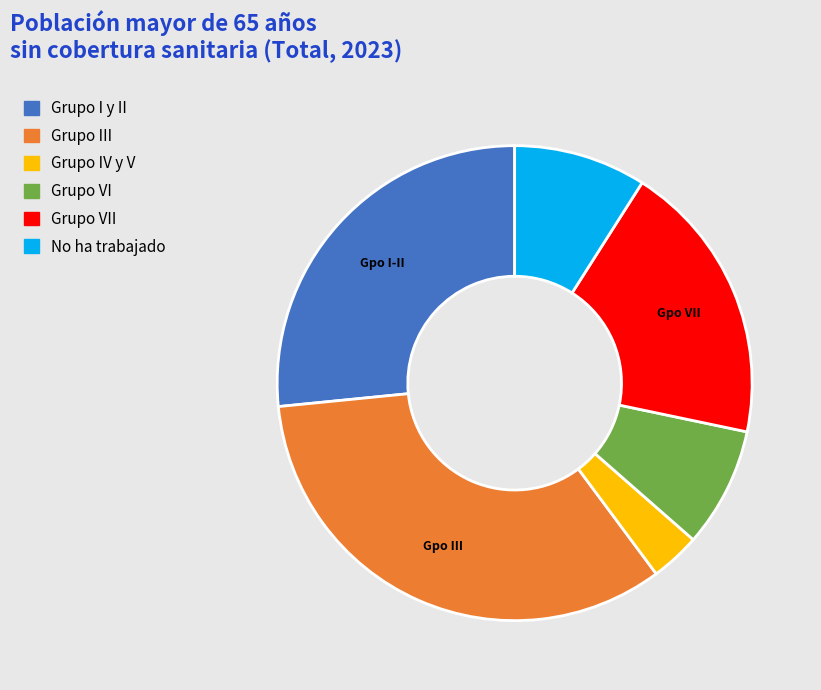

Is there any slice that represents more than half of the pie?

No